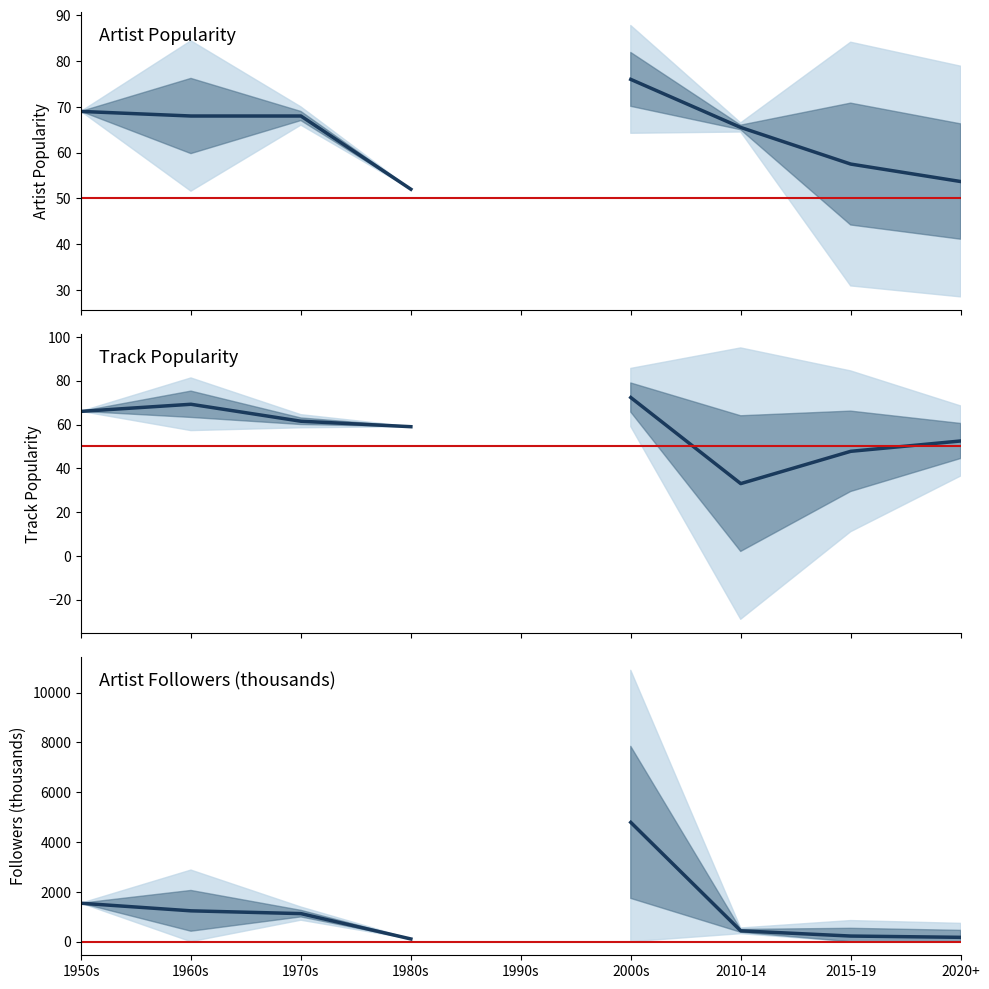

List the series in order of their peak value, lowest first.

Track_Popularity, Artist_Popularity, Followers_k